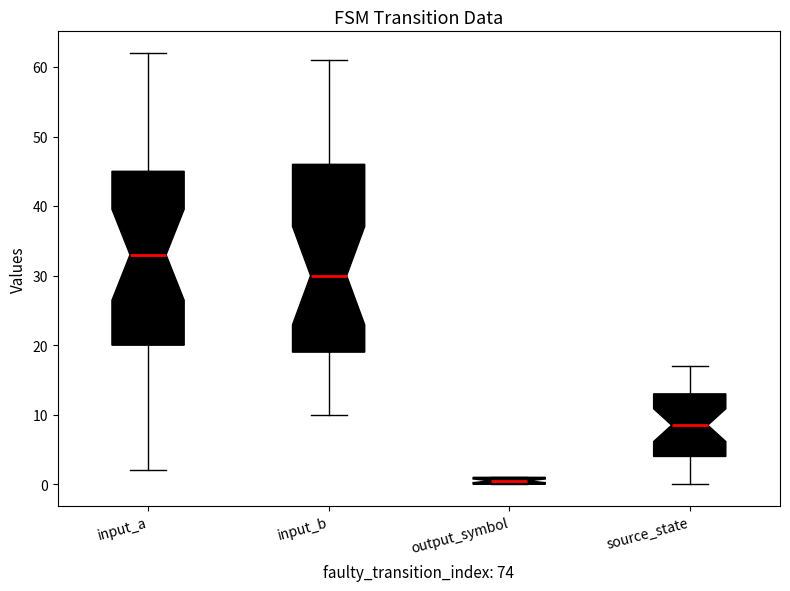

Where is the upper edge of the box for input_b on the y-axis? The values are not printed on the chart, so give them approximately, as read against the axis.

46